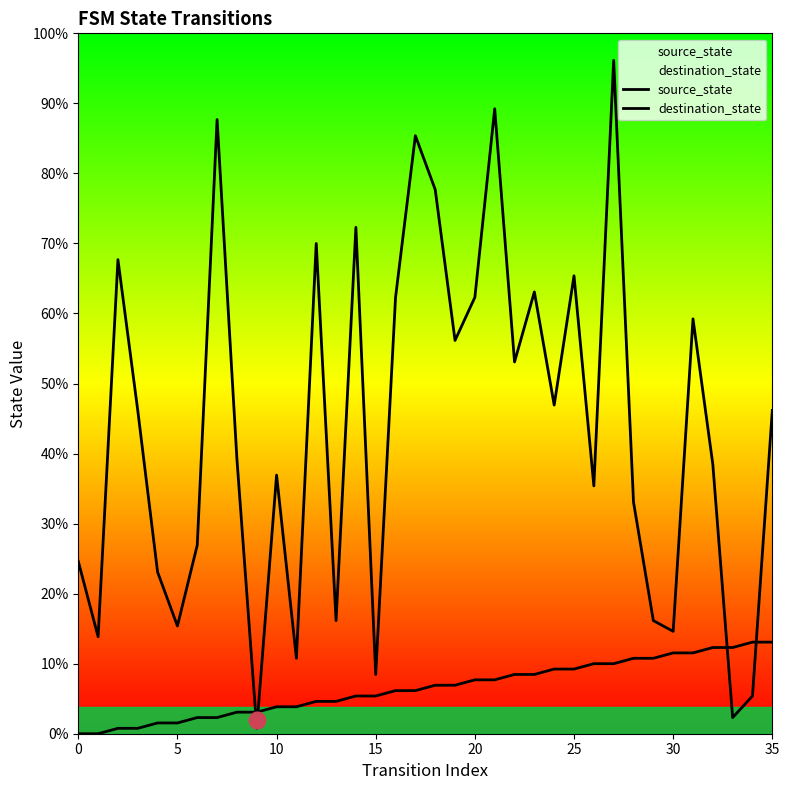

List the series in order of their peak value, highest first.

destination_state, source_state